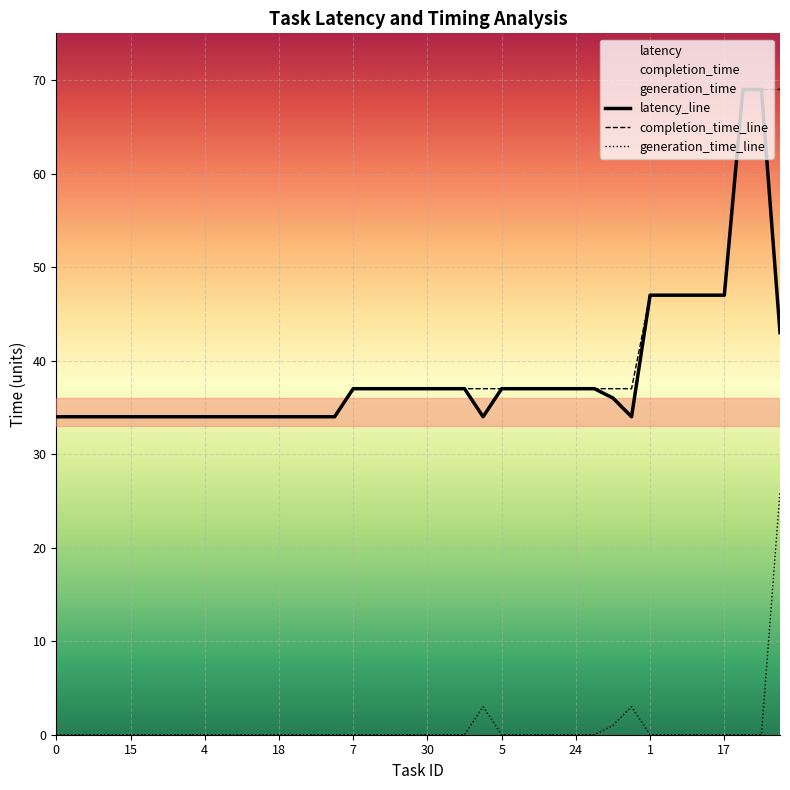

How many lines are shown in the chart?

3